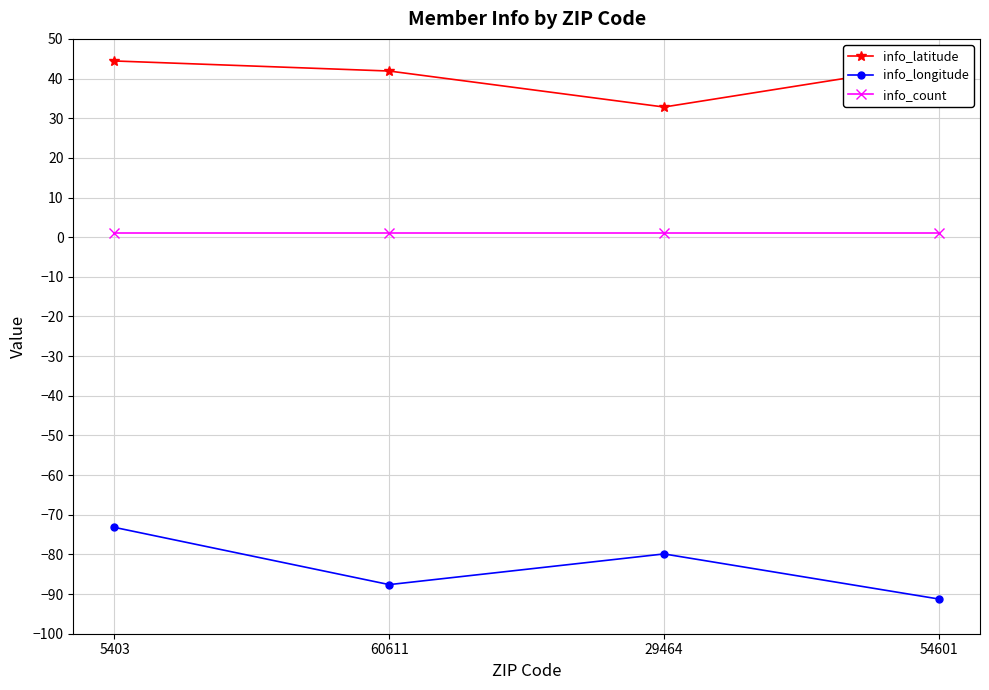

What is the highest value of the info_count series?

1.0